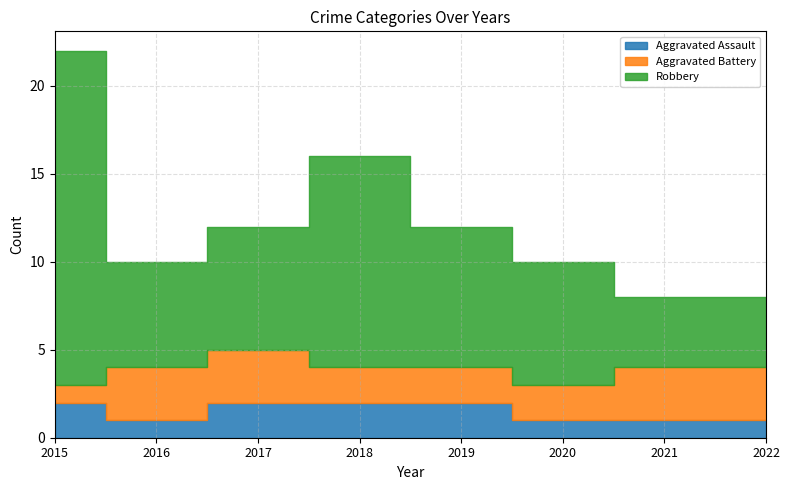

Where does the Robbery series first go above 7?

2015